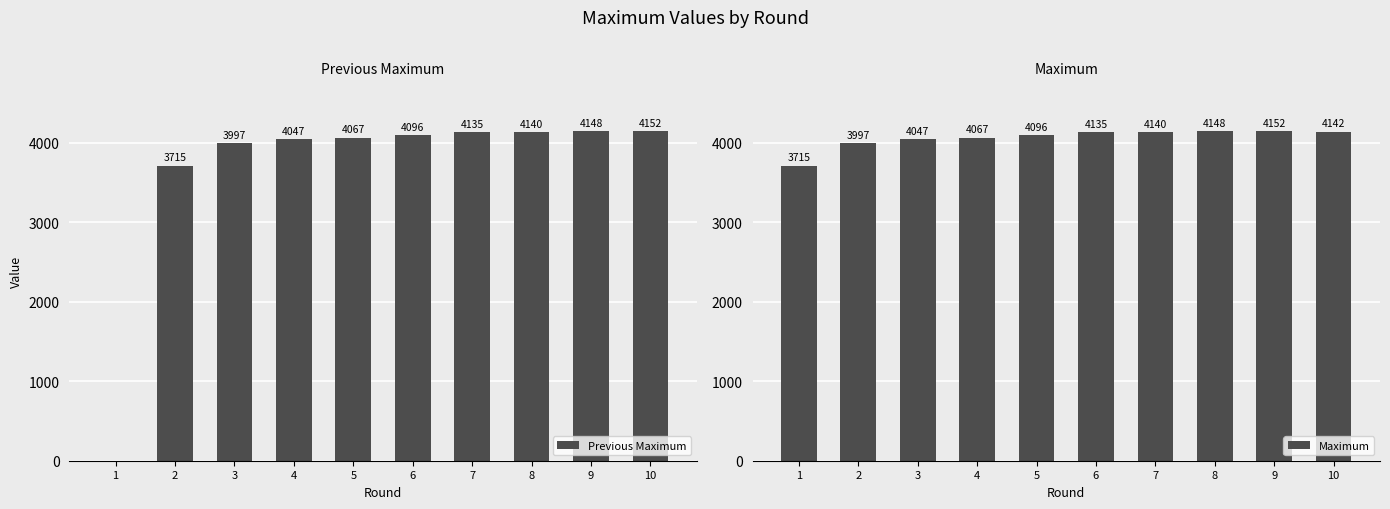

What is the difference between the second highest and minimum values in the Maximum series?

433.2